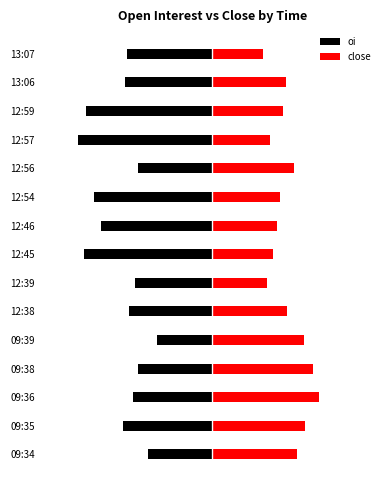

Which series has the largest range (max minus min)?

oi